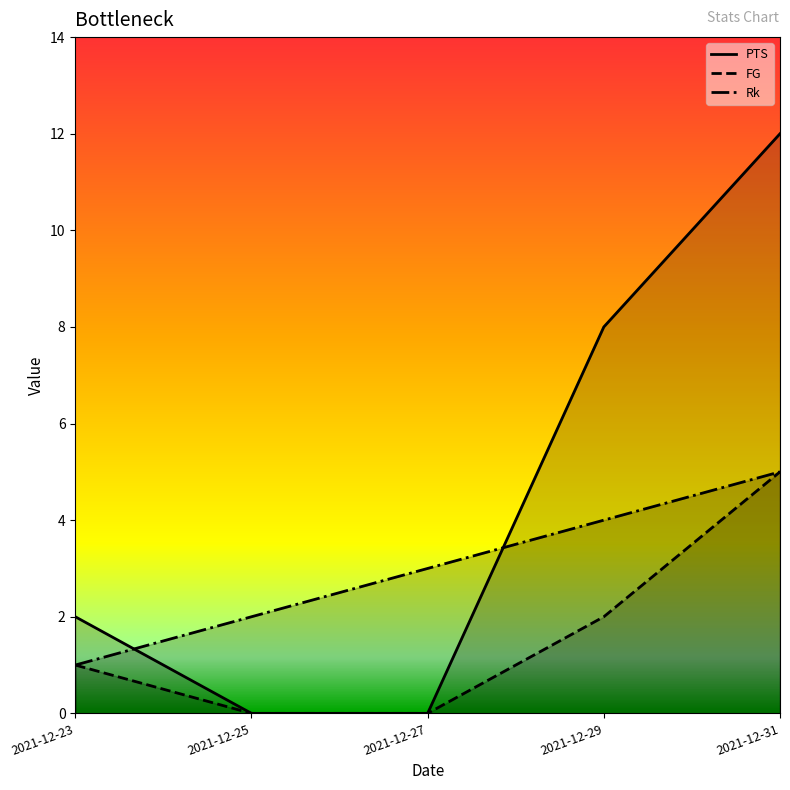

Between 2021-12-23 and 2021-12-27, which is larger?

2021-12-23